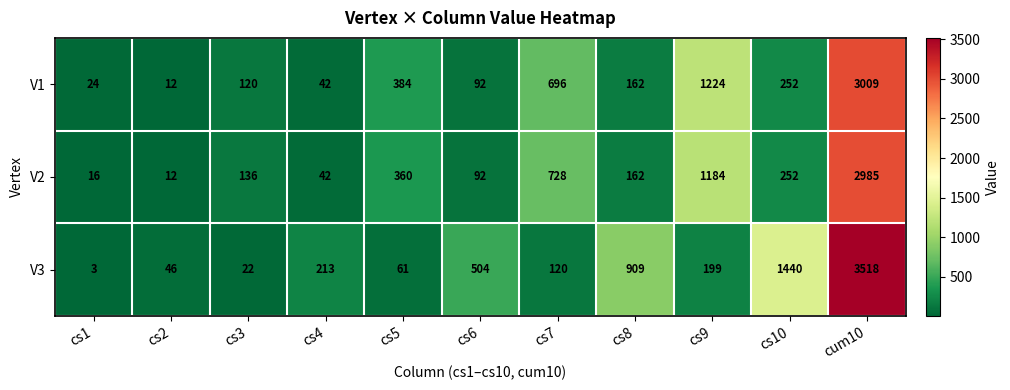

The value of V3 at cum10 is 781. True or false?

False